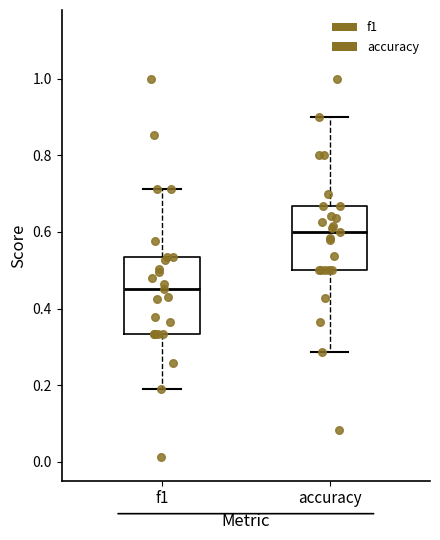

Which box's median line is the highest?

accuracy